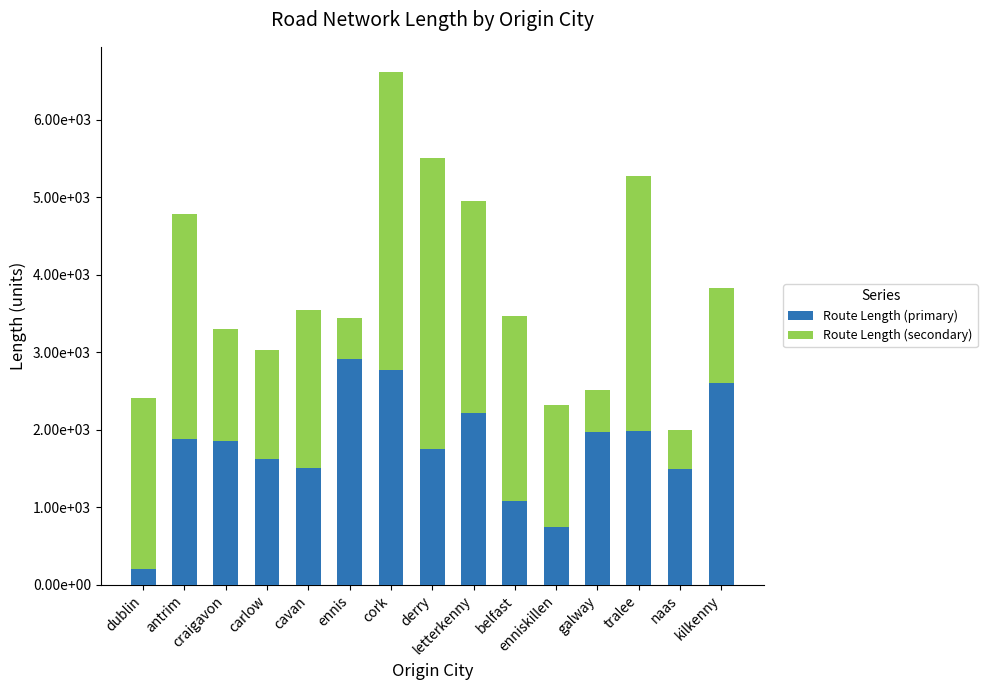

Which series changed the most between cavan and letterkenny?

Route Length (primary)